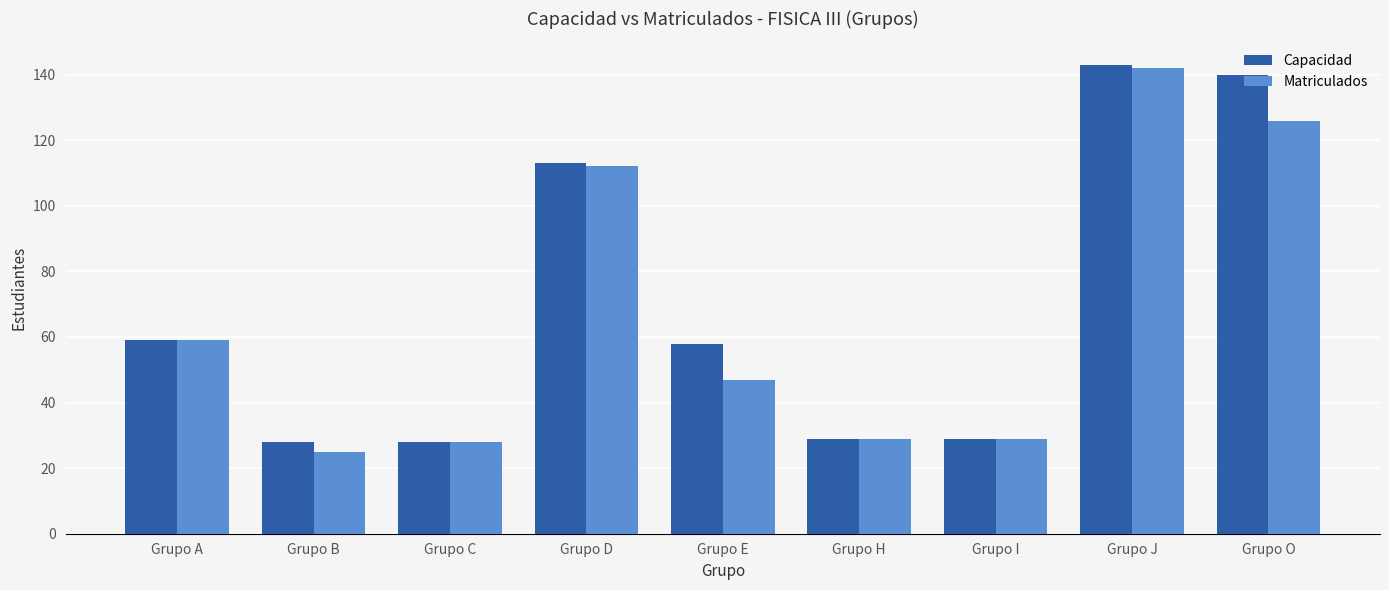

Rank the series by their average value, from highest to lowest.

Capacidad, Matriculados